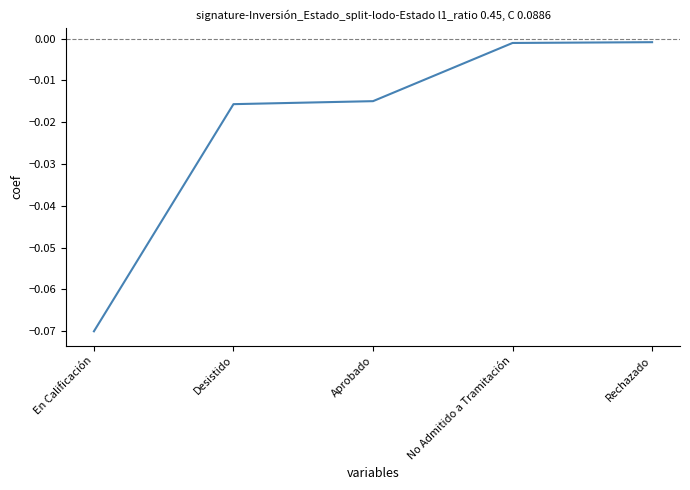

Which category has the lowest value across all series?

En Calificación